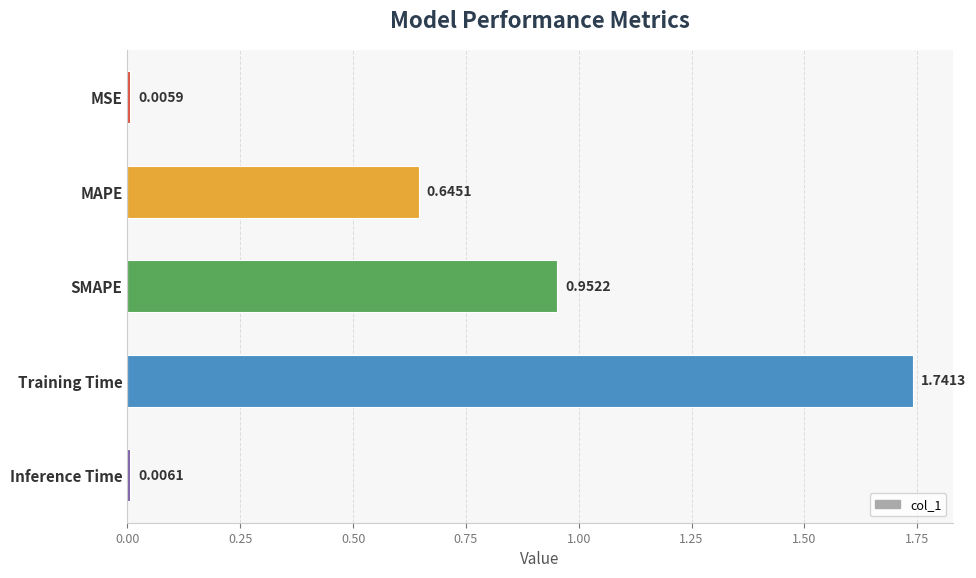

Which has a higher value, Training Time or MSE?

Training Time